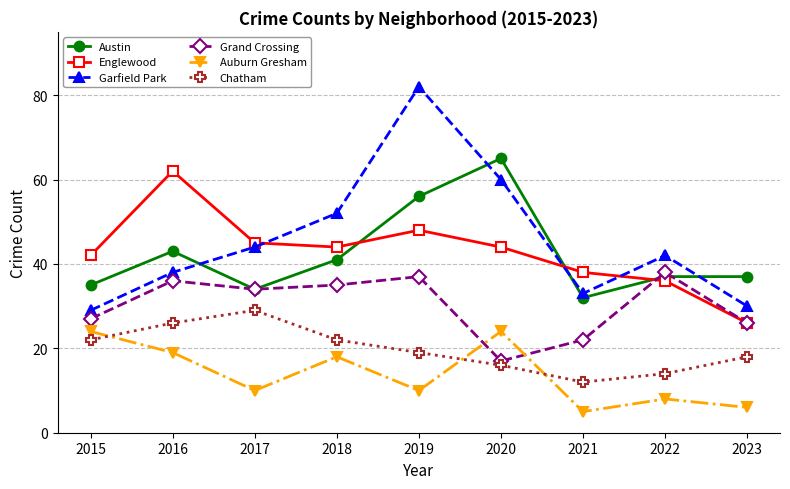

The Grand Crossing series shows 17 at 2020. True or false?

True